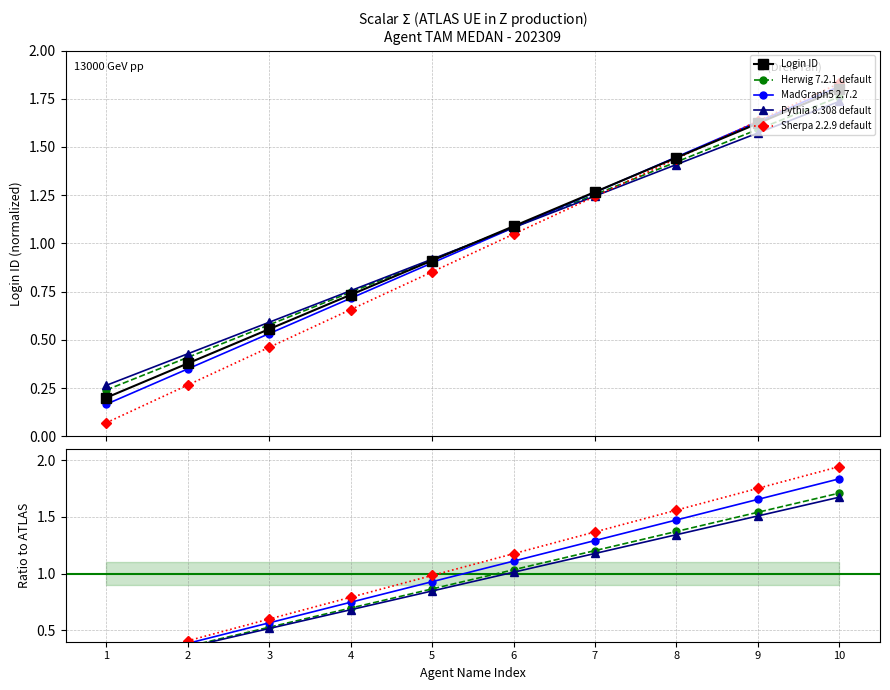

The value at 4 is 0.4. True or false?

False